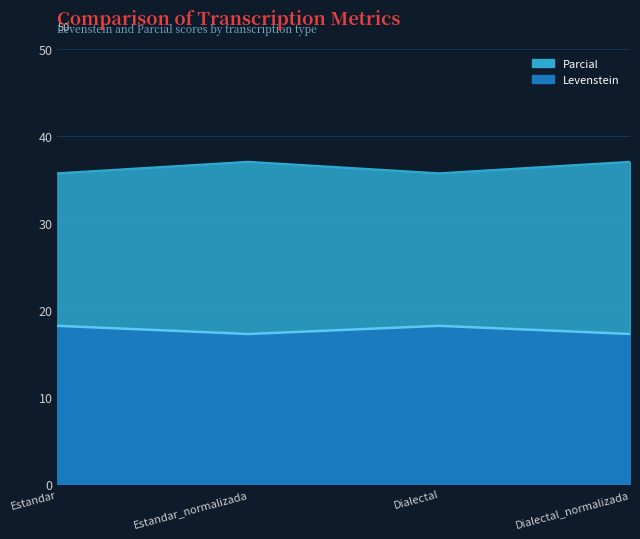

What is the average value of the Parcial series?

36.4